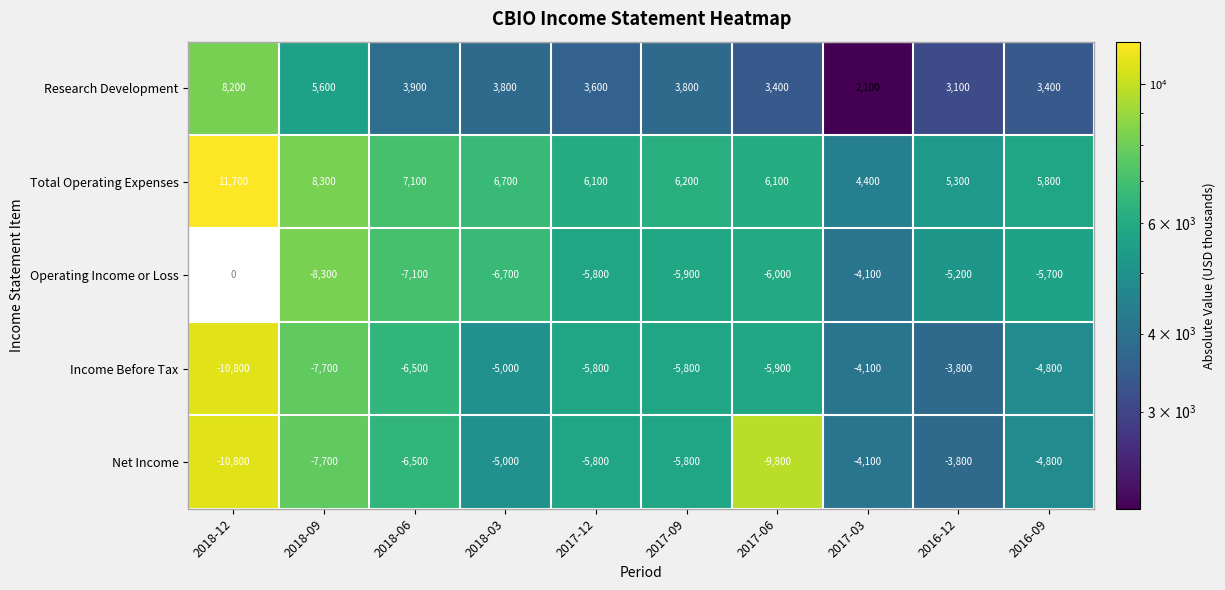

What is the average value of the Net Income series?

-6410